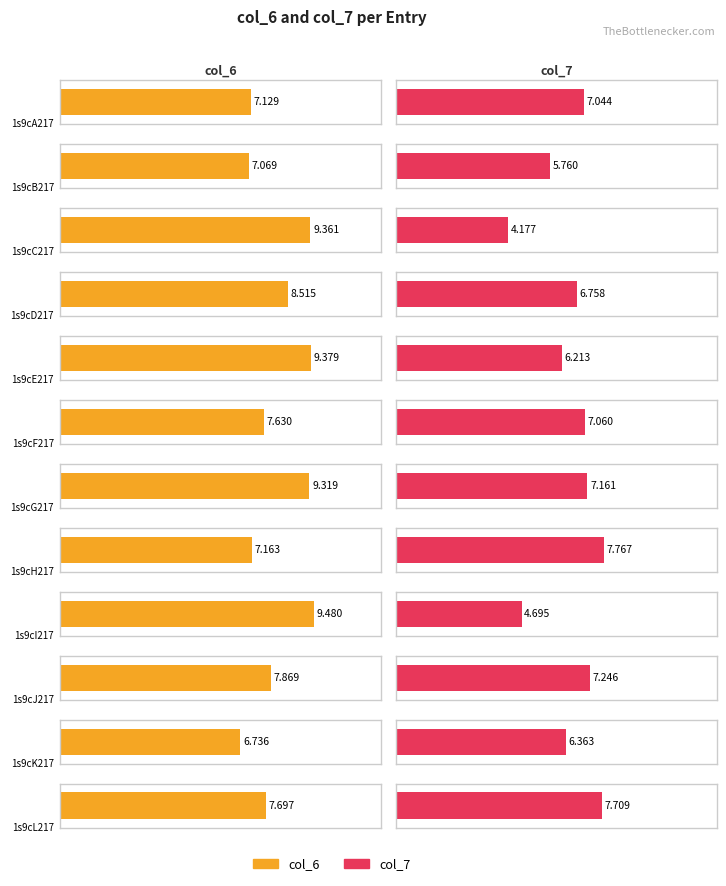

Rank the series at 1s9cG217 from highest to lowest value.

col_6, col_7